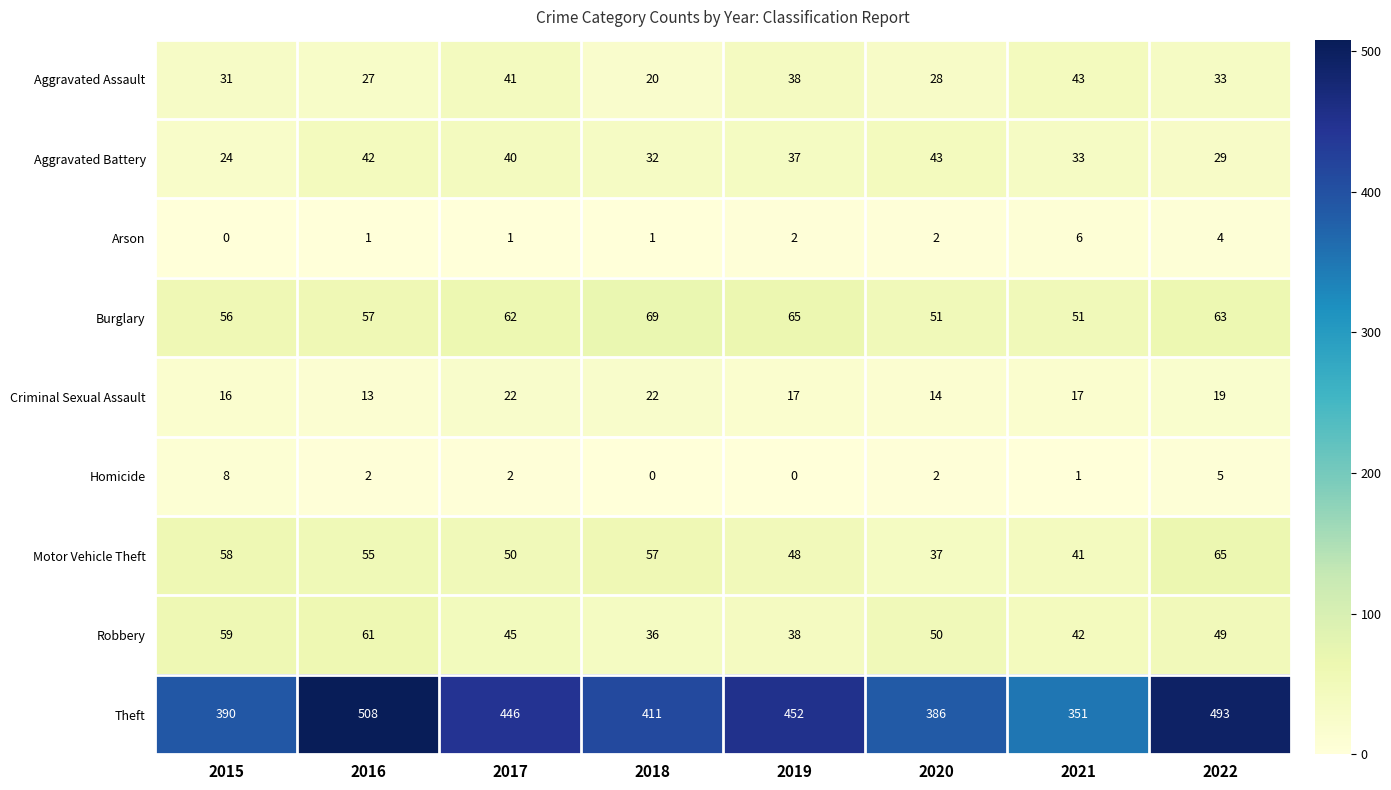

Which series has the widest spread of values?

Theft